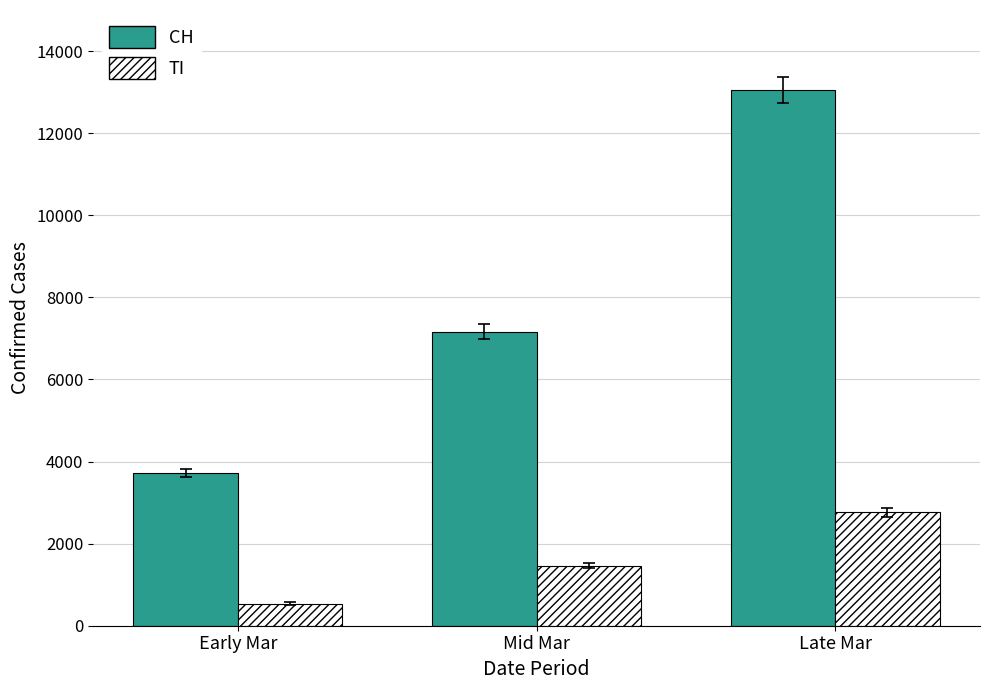

How many distinct data groups are displayed?

2